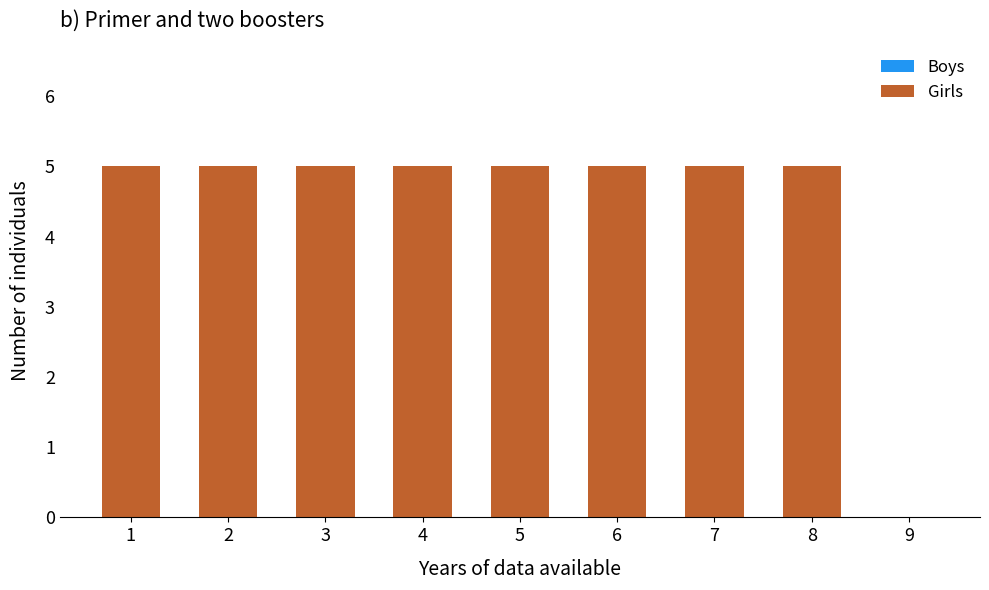

Does the chart contain stacked bars?

No